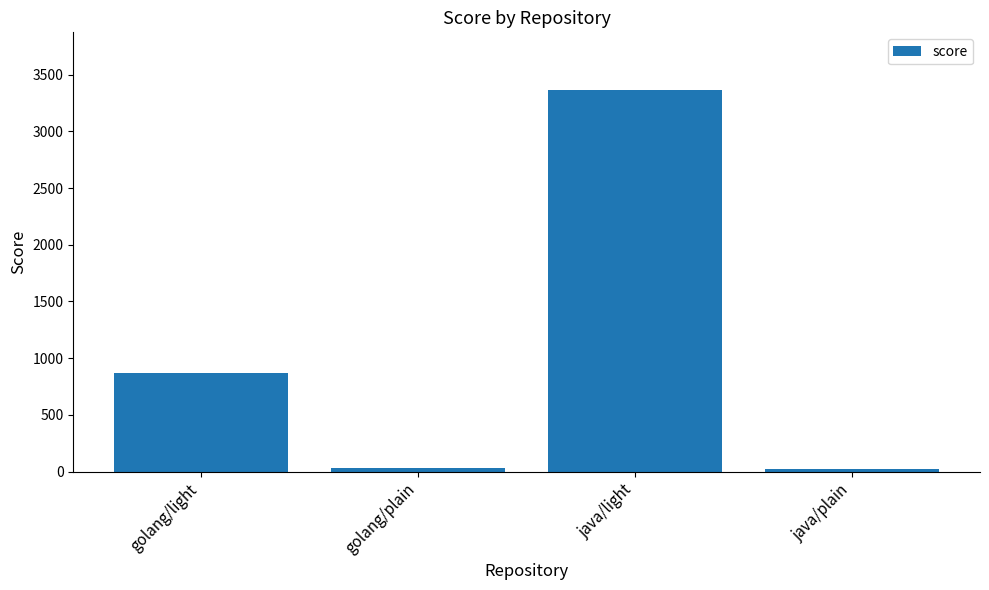

What is the difference between the maximum and minimum values?

3347